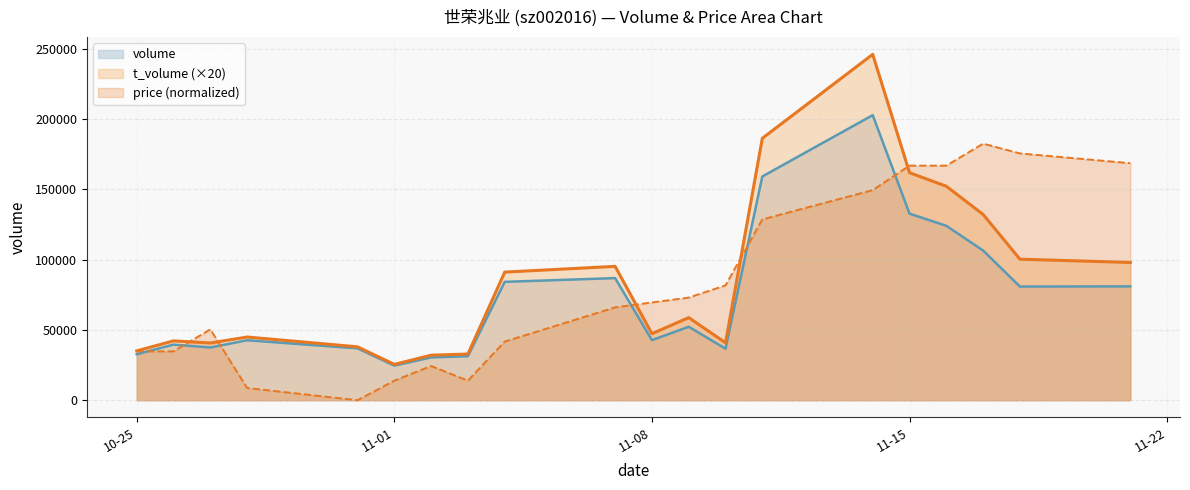

What is the sum of all volume values?

1466353.0